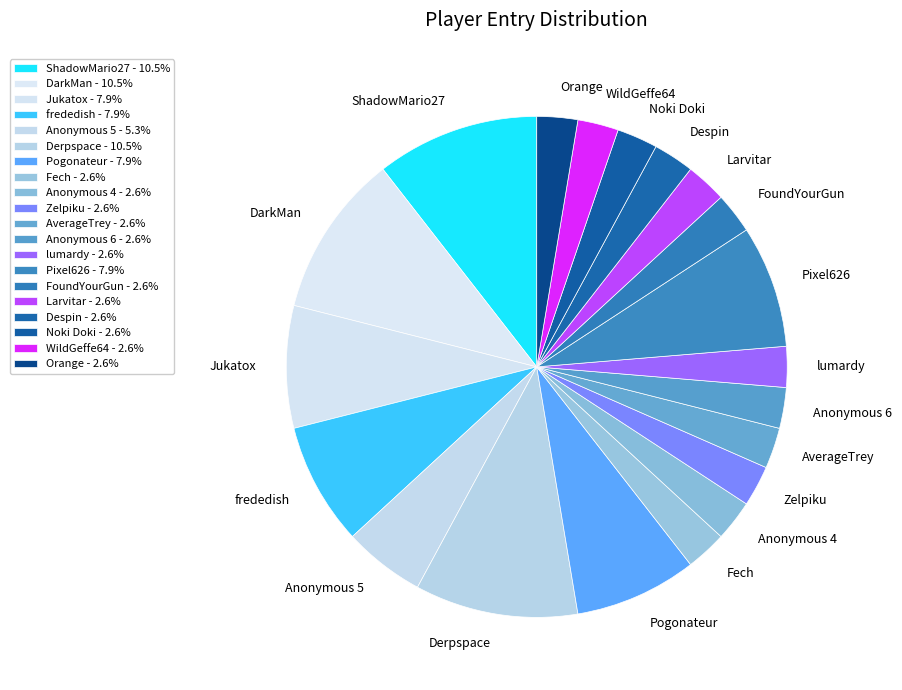

Combined, do Derpspace and ShadowMario27 account for over 50%?

No